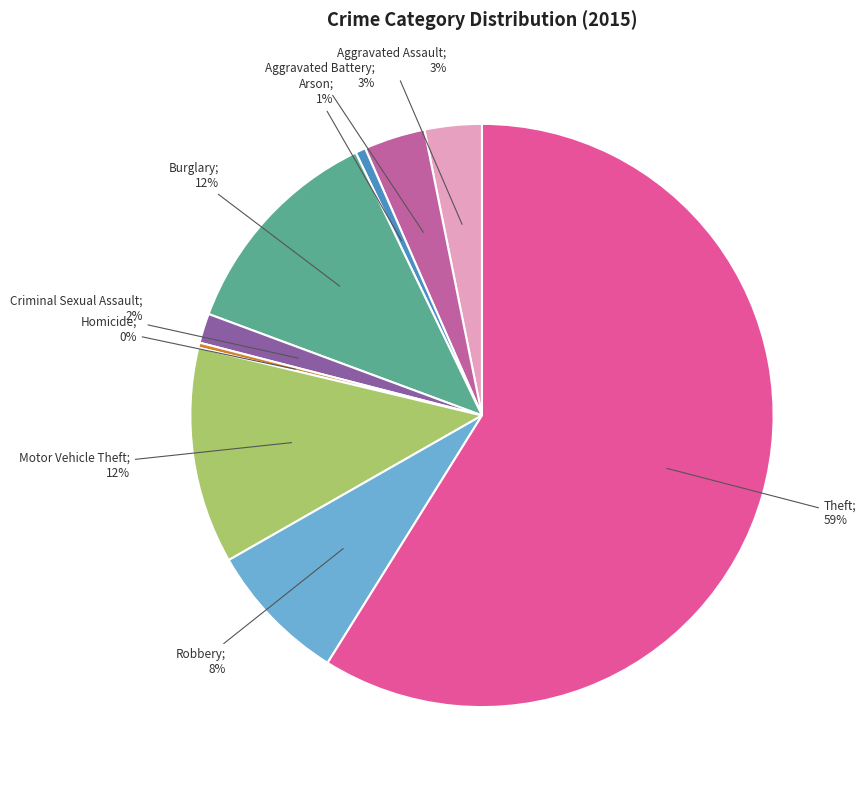

Does any single category account for the majority?

Yes